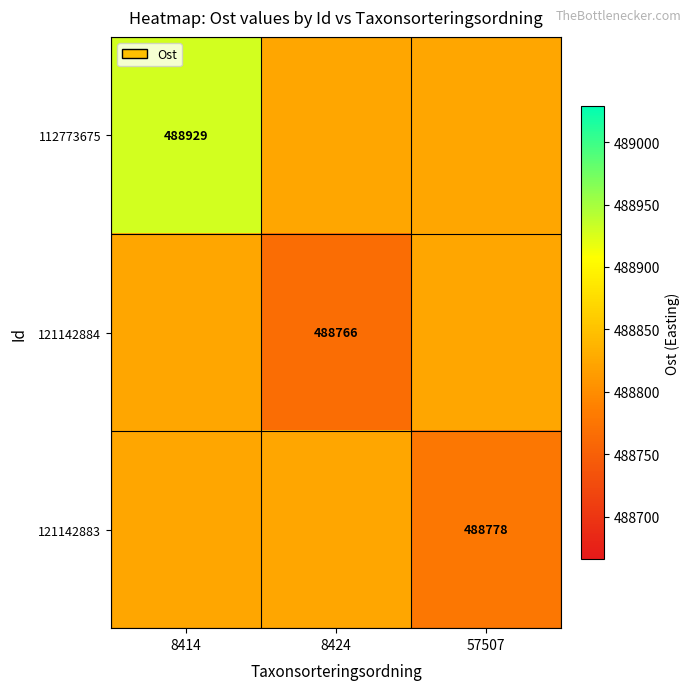

Where is 121142883 nearest to the value 488801?

57507